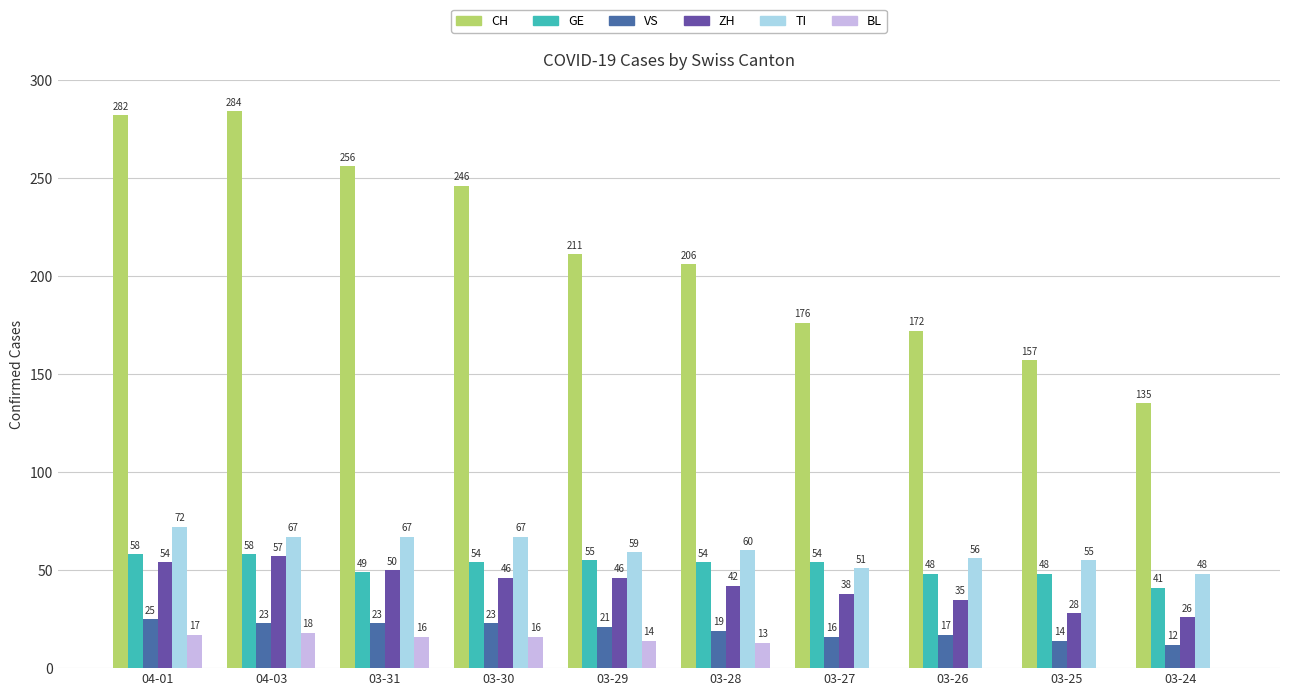

Reading left to right, list all the values displayed in this chart.

CH: 282	284	256	246	211	206	176	172	157	135
GE: 58	58	49	54	55	54	54	48	48	41
VS: 25	23	23	23	21	19	16	17	14	12
ZH: 54	57	50	46	46	42	38	35	28	26
TI: 72	67	67	67	59	60	51	56	55	48
BL: 17	18	16	16	14	13	0	0	0	0